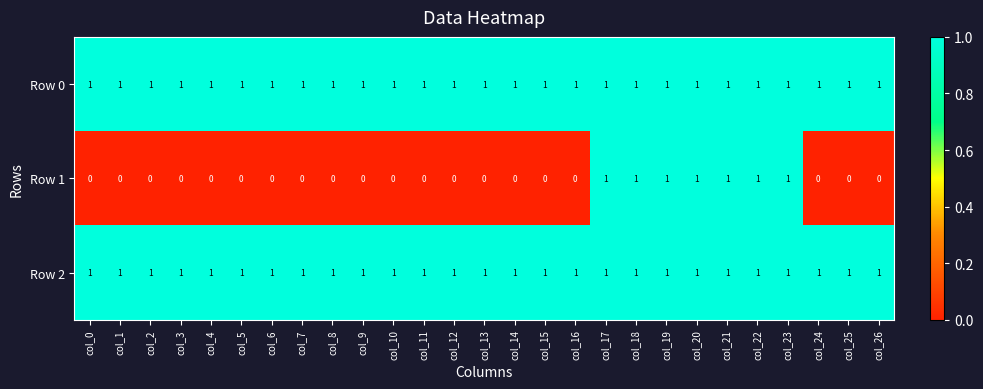

The Row 1 series shows 0 at col_15. True or false?

True